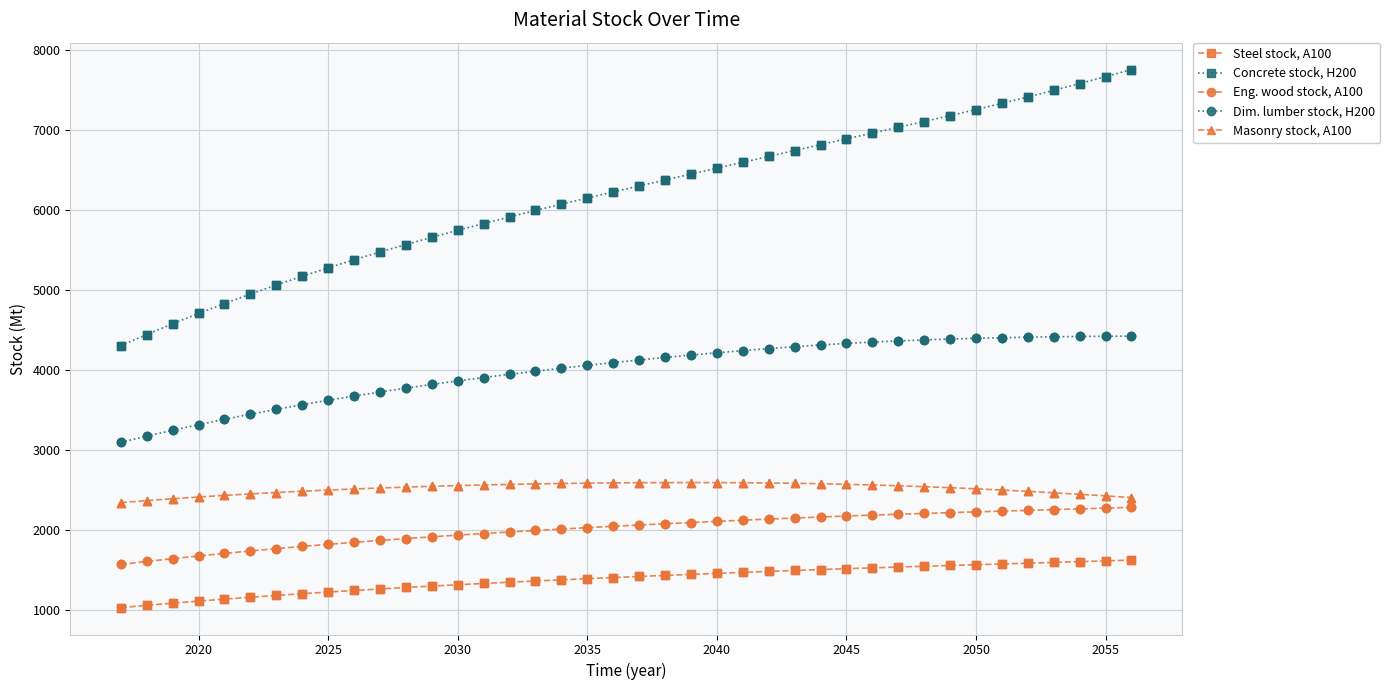

Which series has the largest range (max minus min)?

Concrete stock, H200